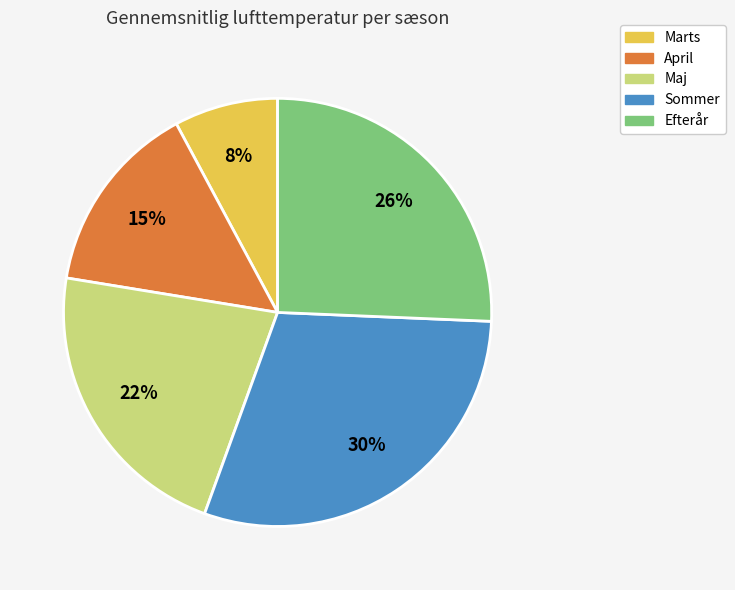

Between April and Sommer, which is larger?

Sommer